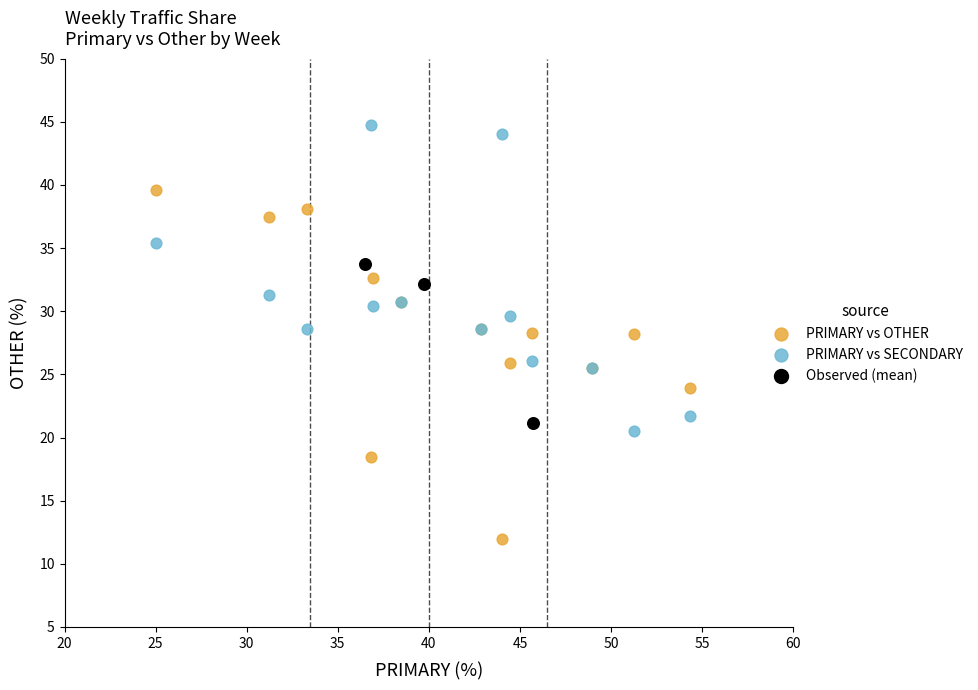

Which series has the widest spread of Y values?

PRIMARY vs OTHER